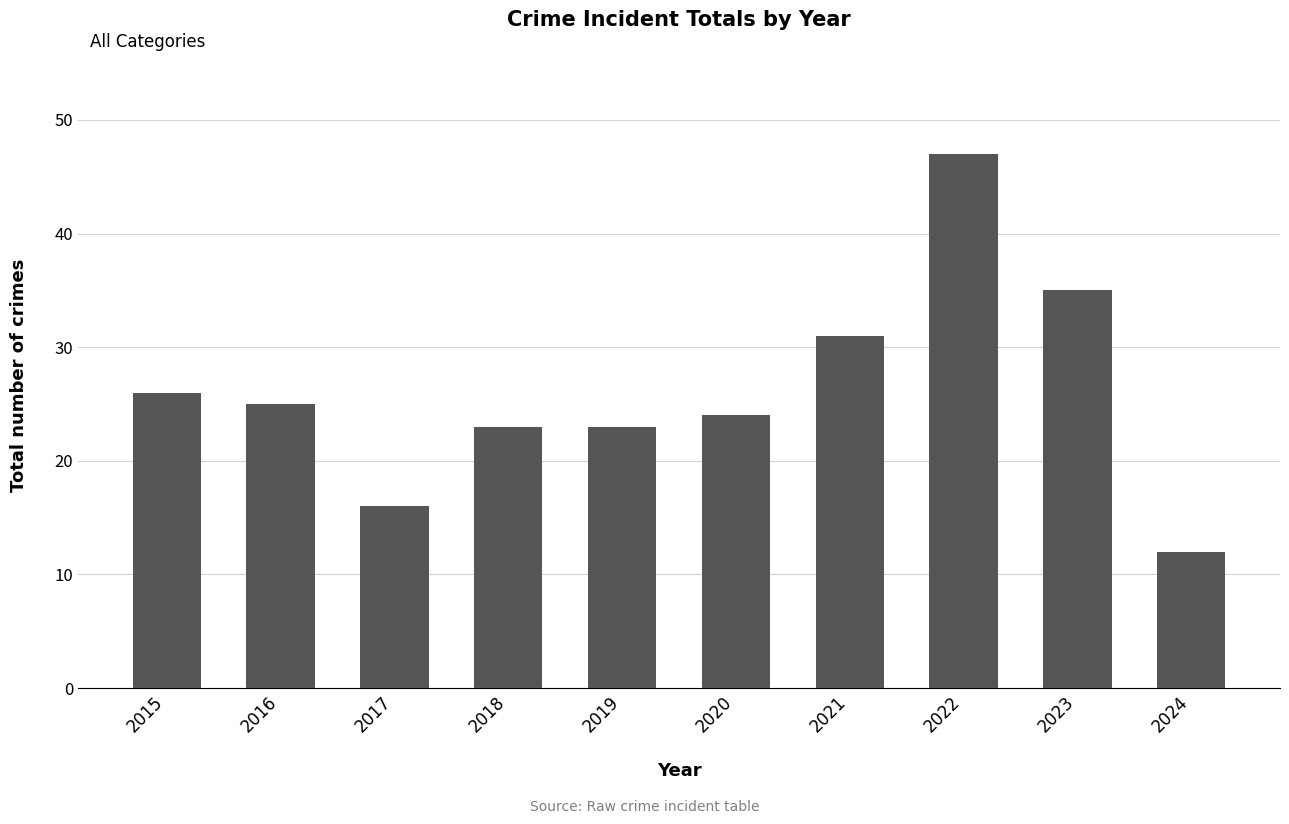

Are the bars grouped side by side (vs. stacked)?

No